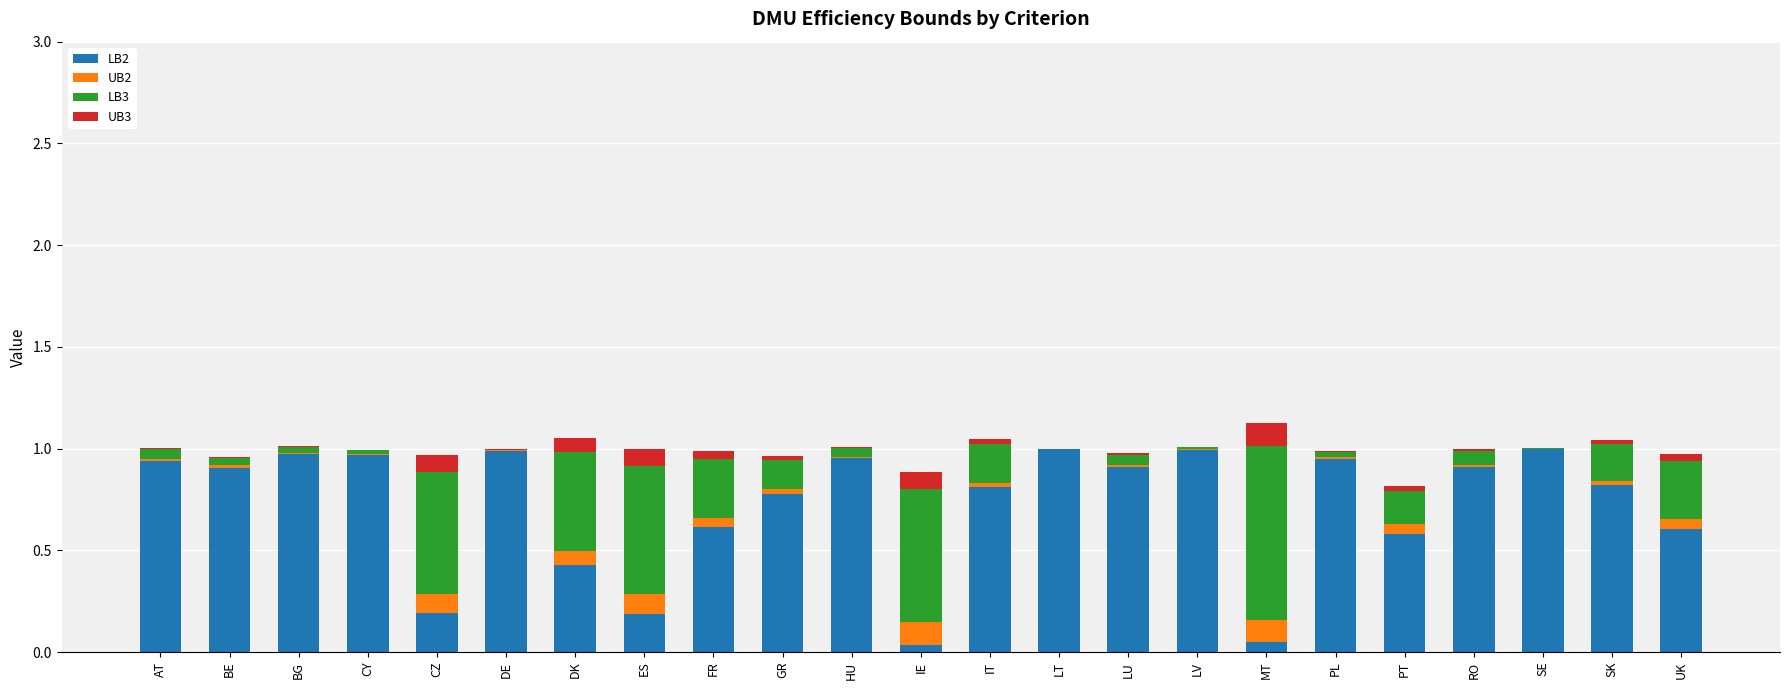

The LB2 series shows 0.3 at BG. True or false?

False